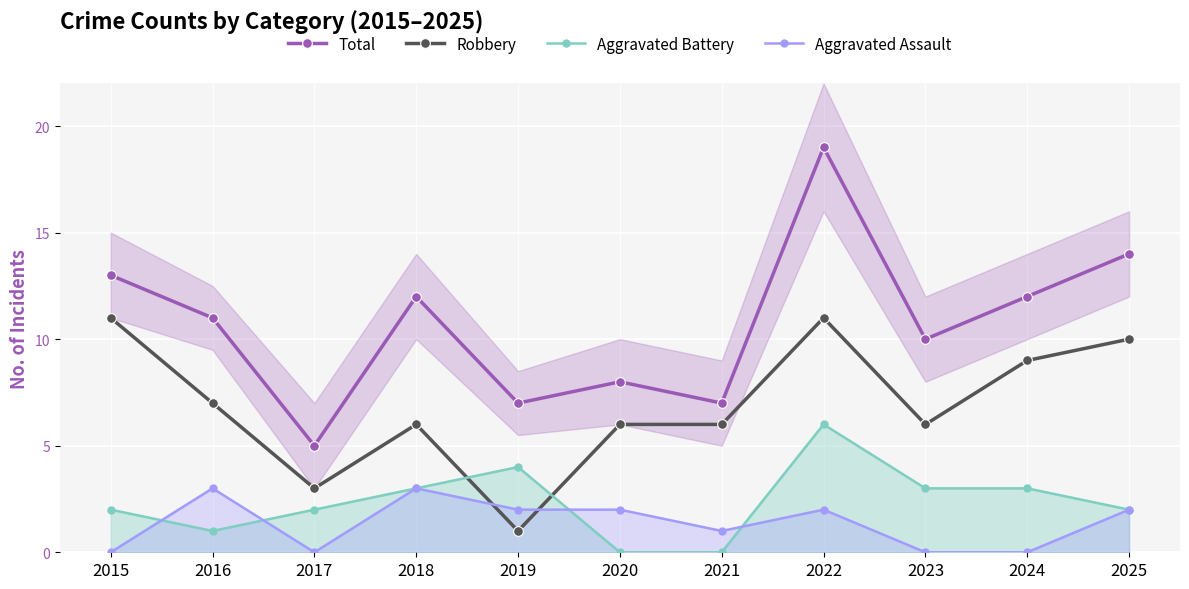

List the labels in order of Total value, largest first.

2022, 2025, 2015, 2018, 2024, 2016, 2023, 2020, 2019, 2021, 2017